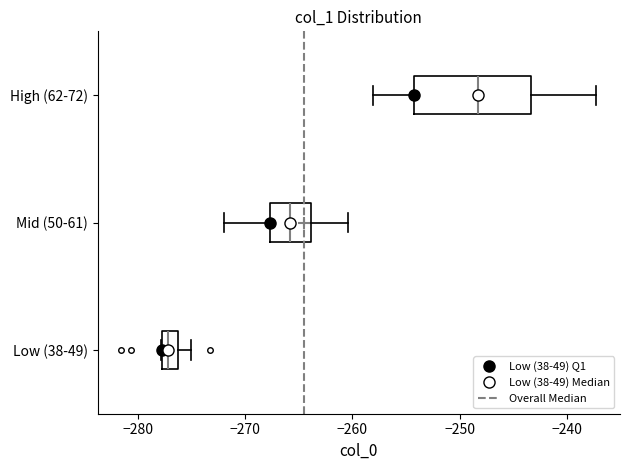

Reading bottom to top, read every box against the x-axis: the position of its median line, the range the box covers, and the ends of its whiskers. The values are not printed on the chart, so give them approximately, as read against the axis.

Low (38-49): median -277, box -278 to -276, whiskers -278 to -275
Mid (50-61): median -266, box -268 to -264, whiskers -272 to -260
High (62-72): median -248, box -254 to -243, whiskers -258 to -237